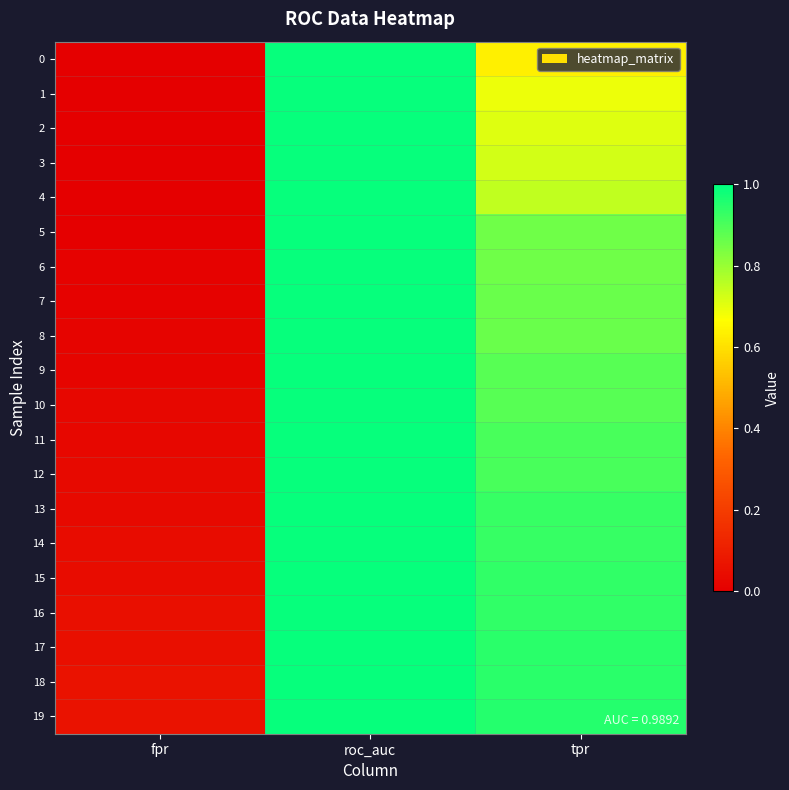

Which label corresponds to the smallest value in the chart?

fpr